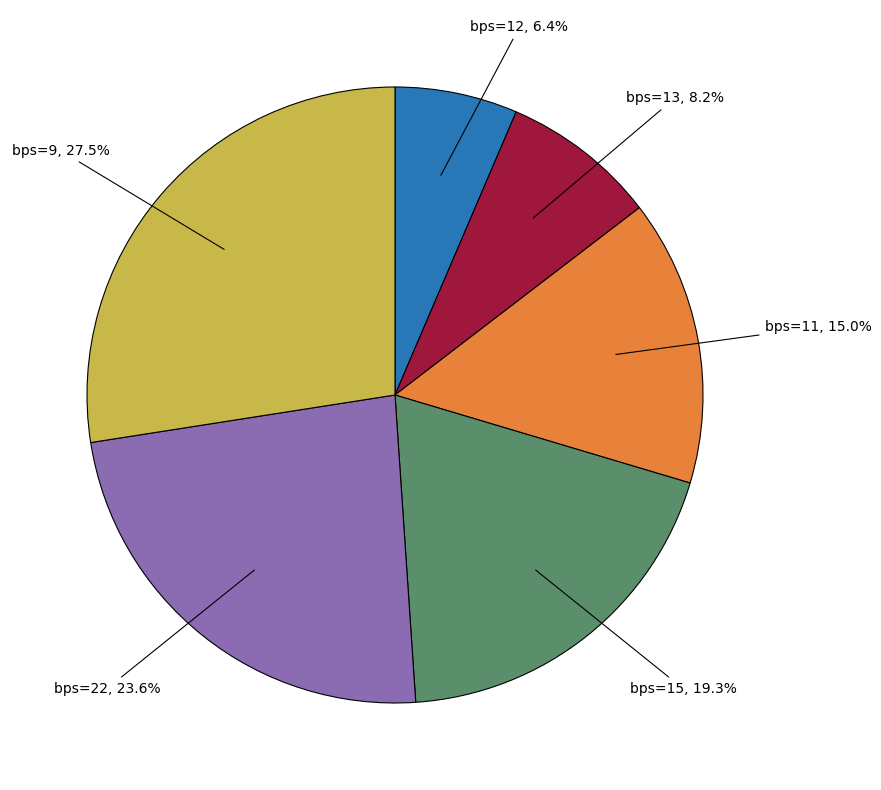

To the nearest percent, what is the average slice percentage?

17%